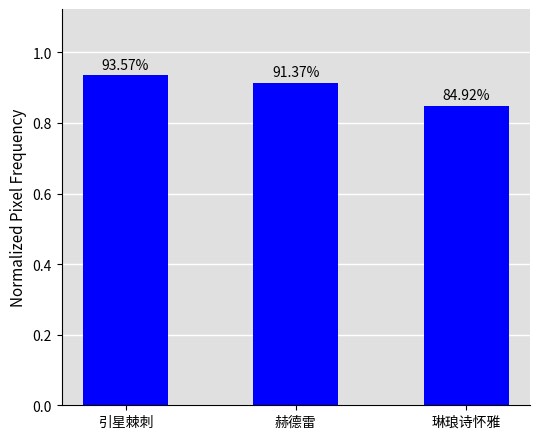

How many bars are there in total?

3